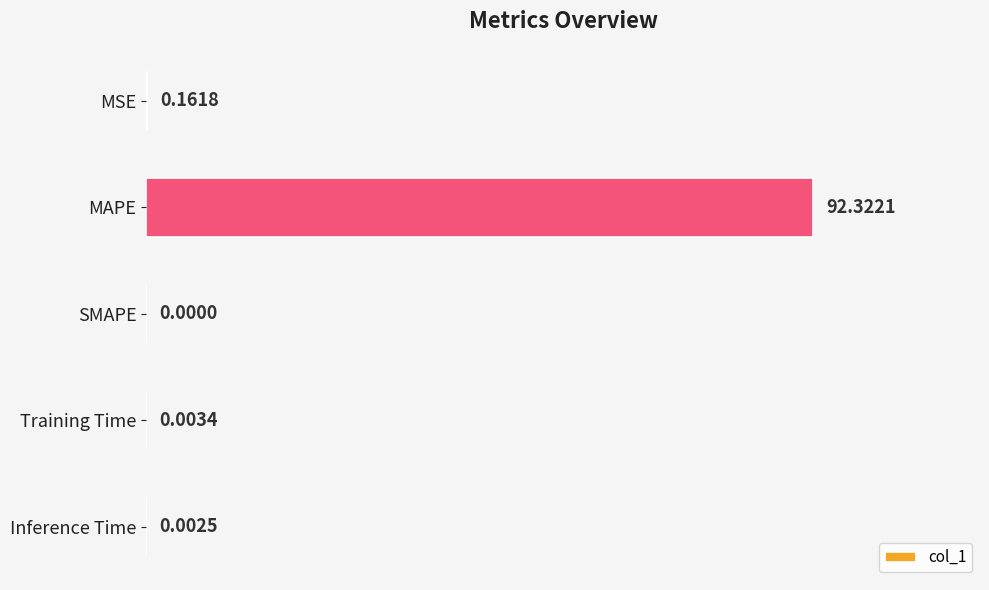

At which label is the value closest to 46?

MSE